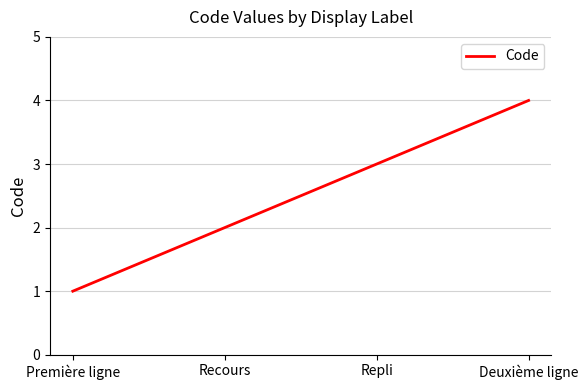

What is the difference between the maximum and minimum values?

3